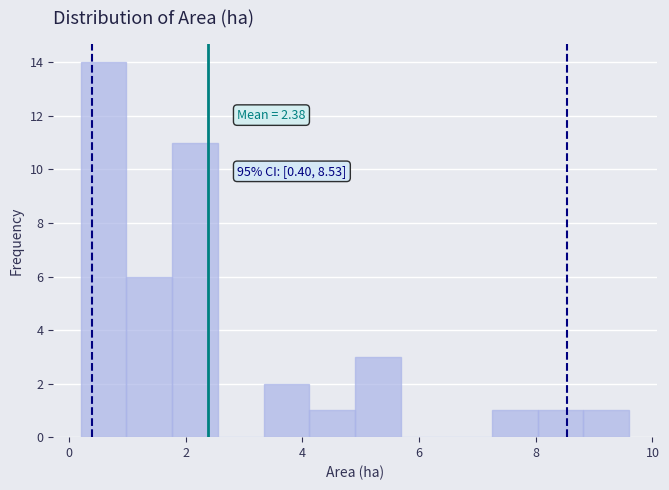

Around what value on the x-axis is the tallest bar? Give the approximate position of its centre, as read against the axis.

0.6